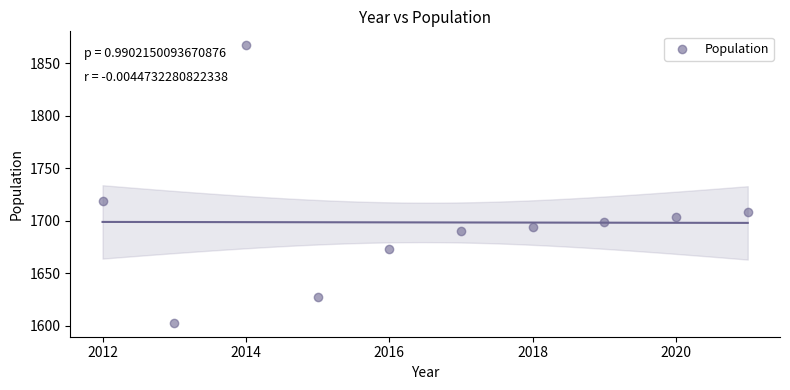

What is the range of X values (max minus min)?

9